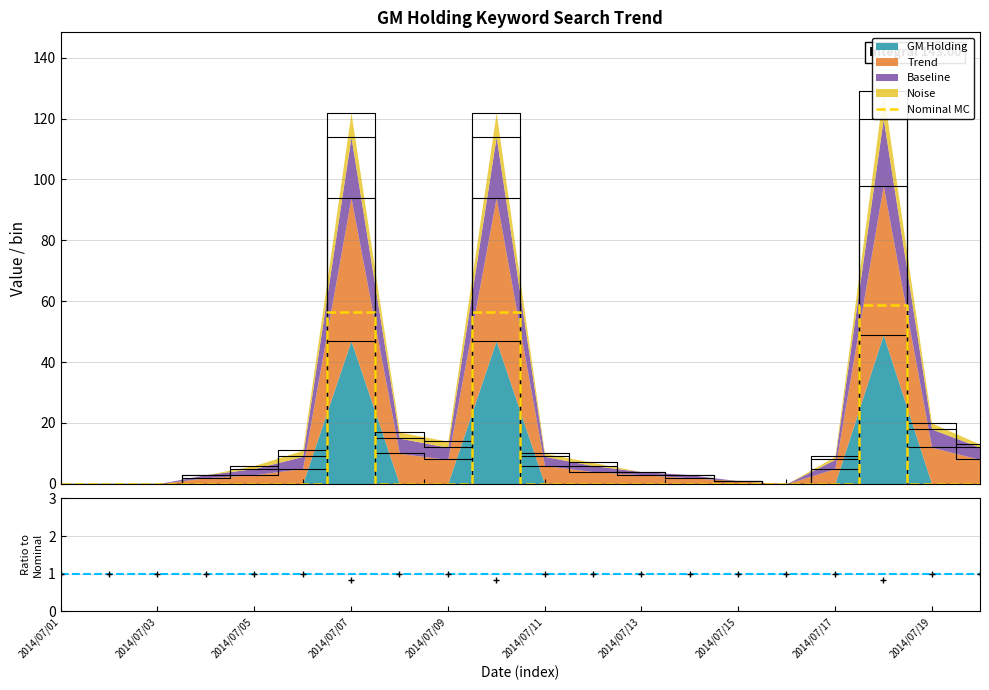

What position from the right is 2014/07/01?

20